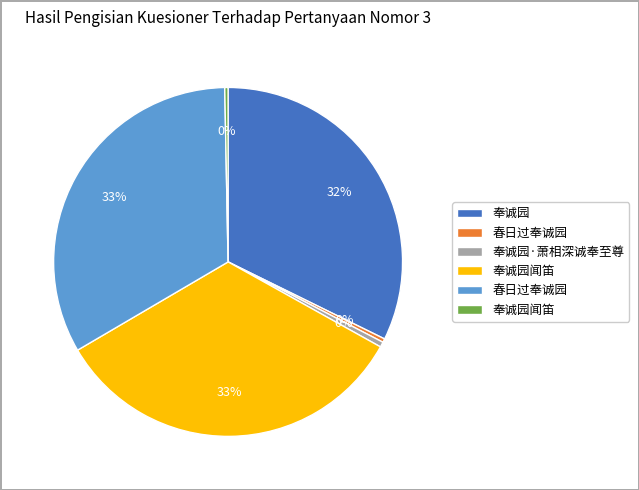

To the nearest percent, what is the average slice percentage?

17%